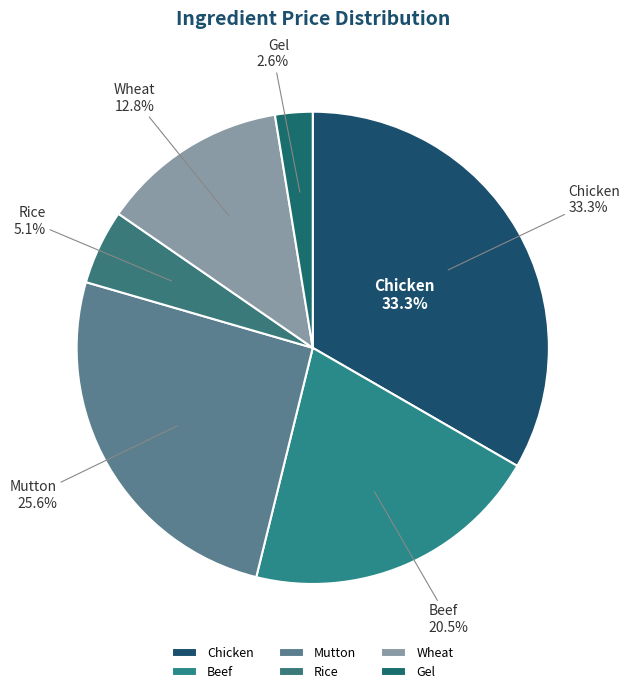

Which has a higher value, Mutton or Chicken?

Chicken